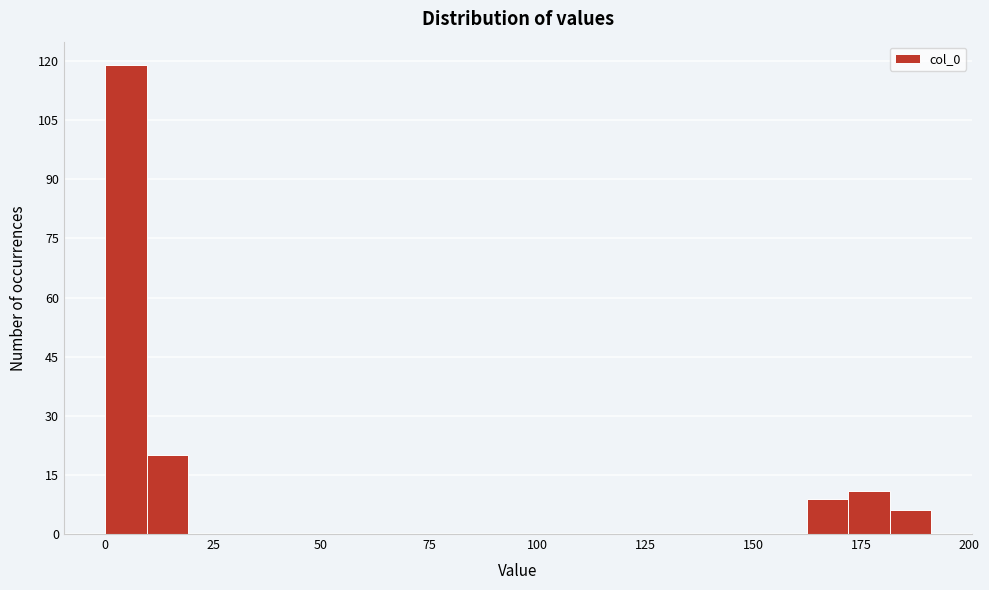

Around what value on the x-axis is the tallest bar? Give the approximate position of its centre, as read against the axis.

5